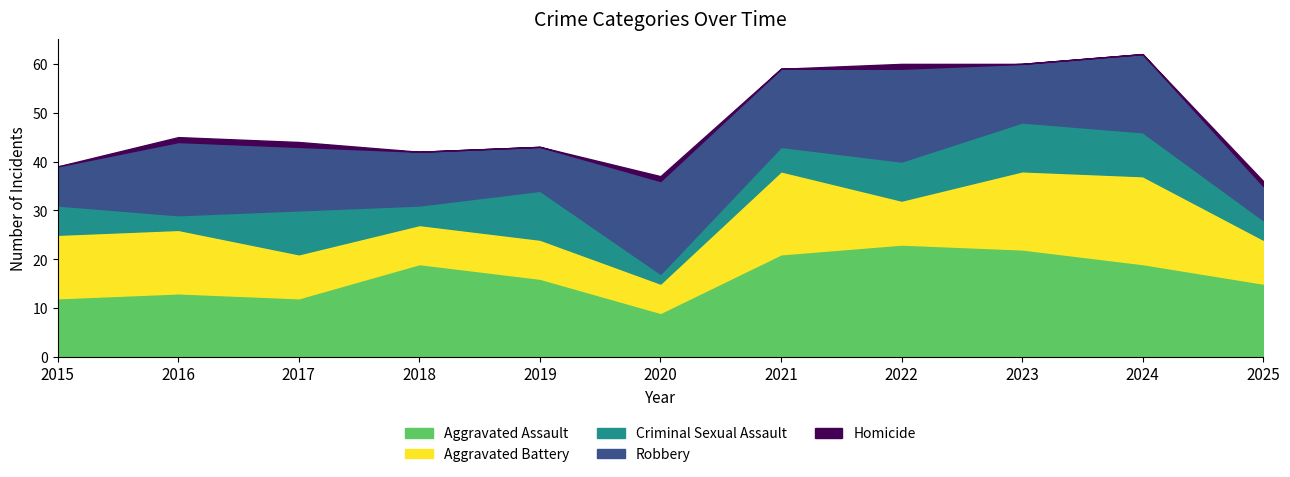

True or false: Homicide and Aggravated Assault intersect in this chart.

False